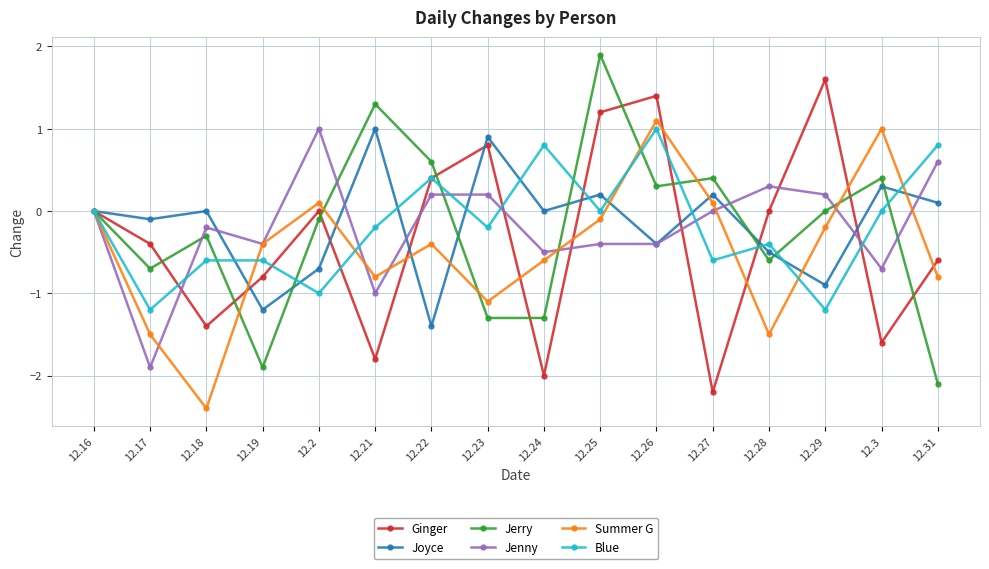

Count the number of data series in this chart.

6